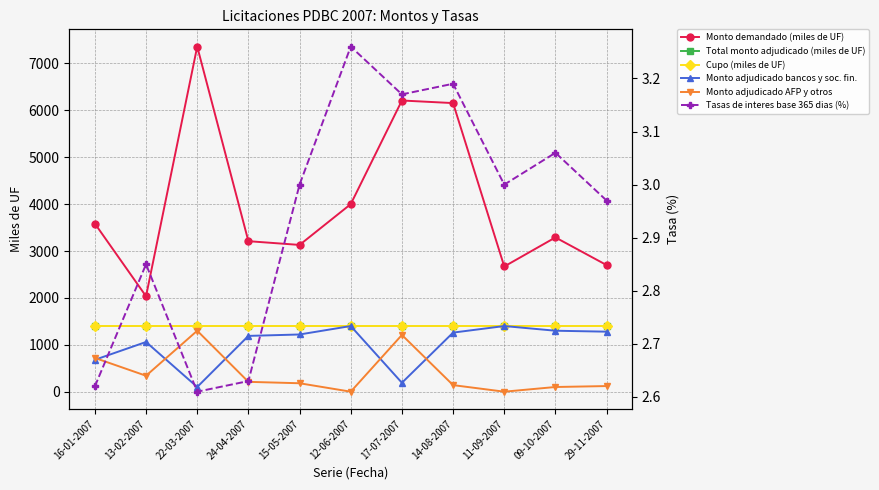

At how many categories does at least one series exceed 7001?

1